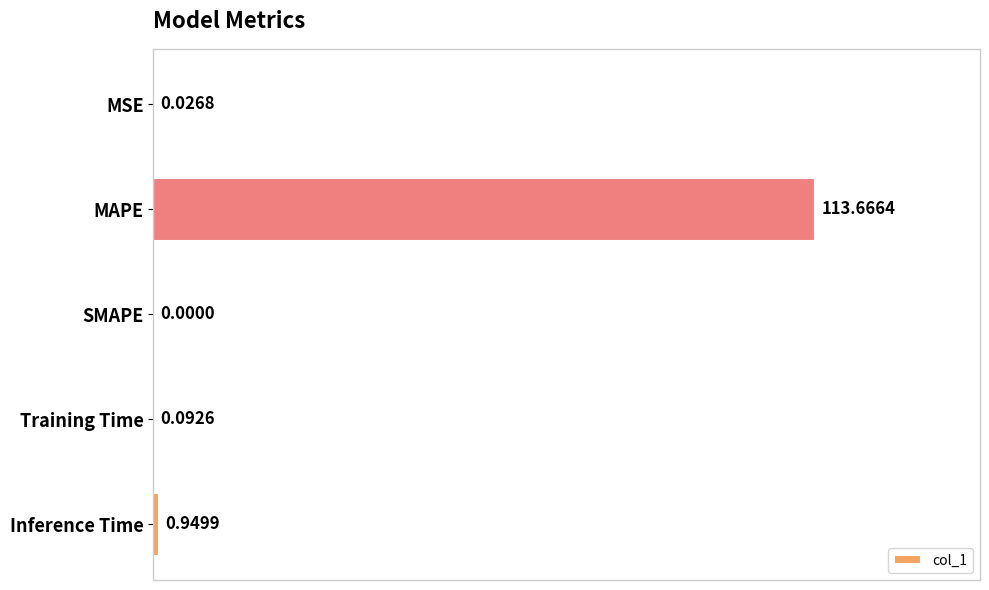

Which has a higher value, MSE or SMAPE?

MSE